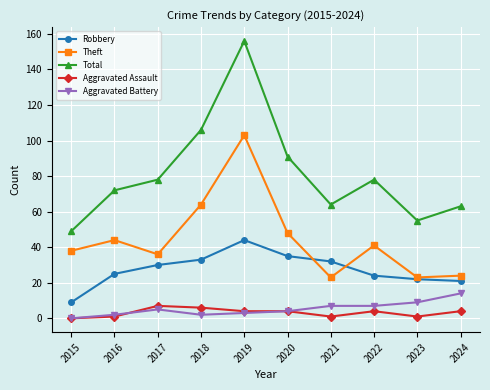

List the series in order of their peak value, lowest first.

Aggravated Assault, Aggravated Battery, Robbery, Theft, Total